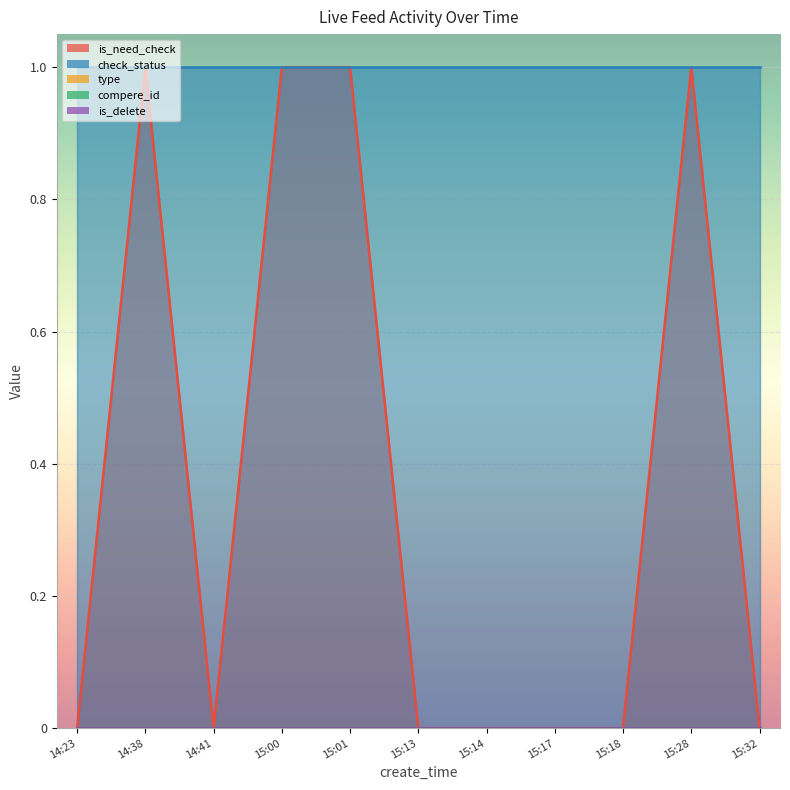

What position from the right is 14:38?

10